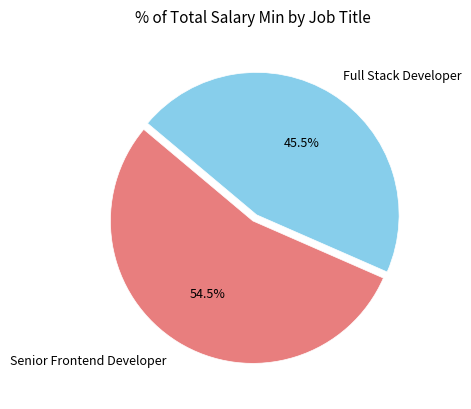

Between Full Stack Developer and Senior Frontend Developer, which is larger?

Senior Frontend Developer